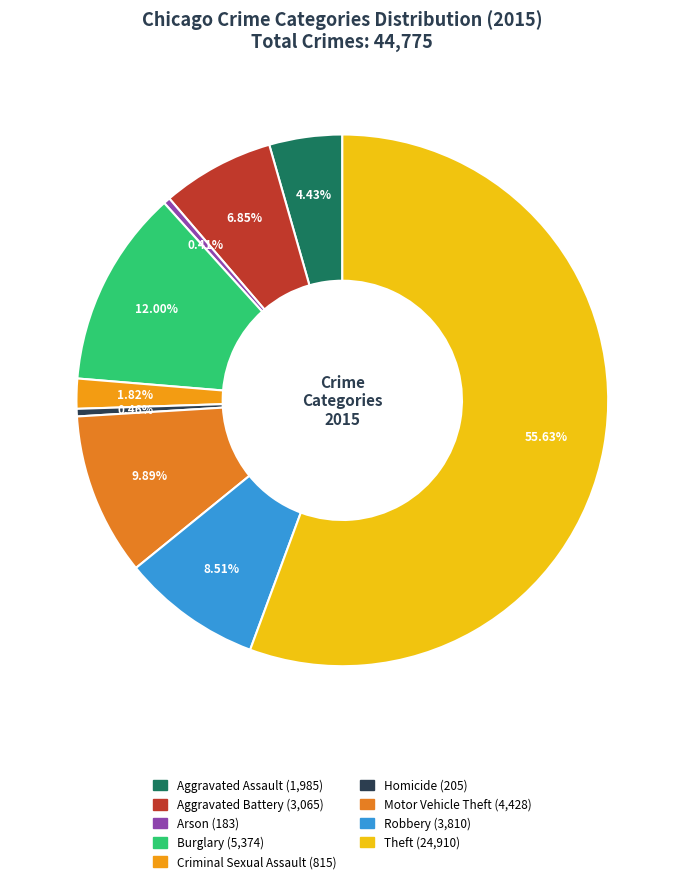

How many segments does this pie chart have?

9